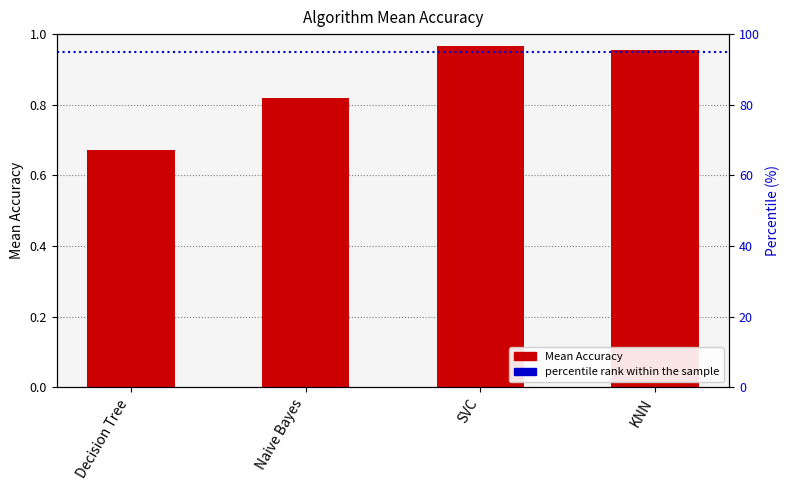

Which has a higher value, SVC or Naive Bayes?

SVC